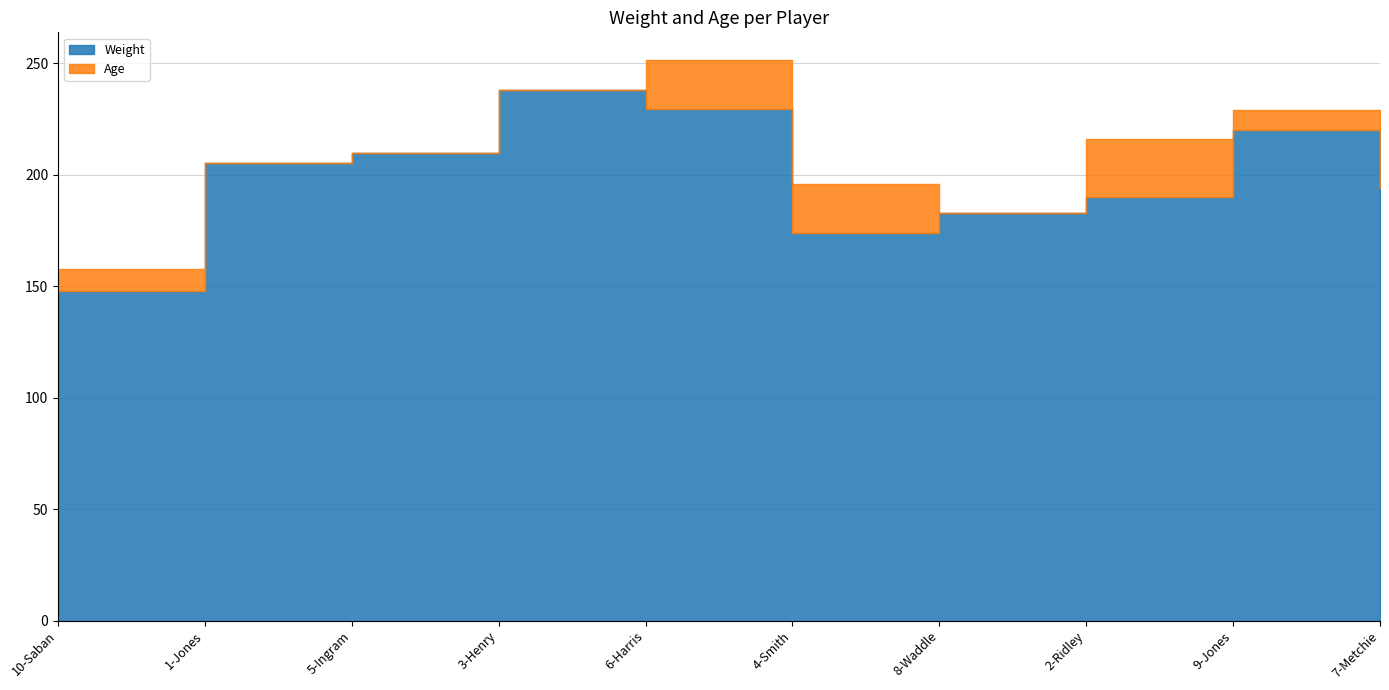

True or false: Weight and Age intersect in this chart.

False